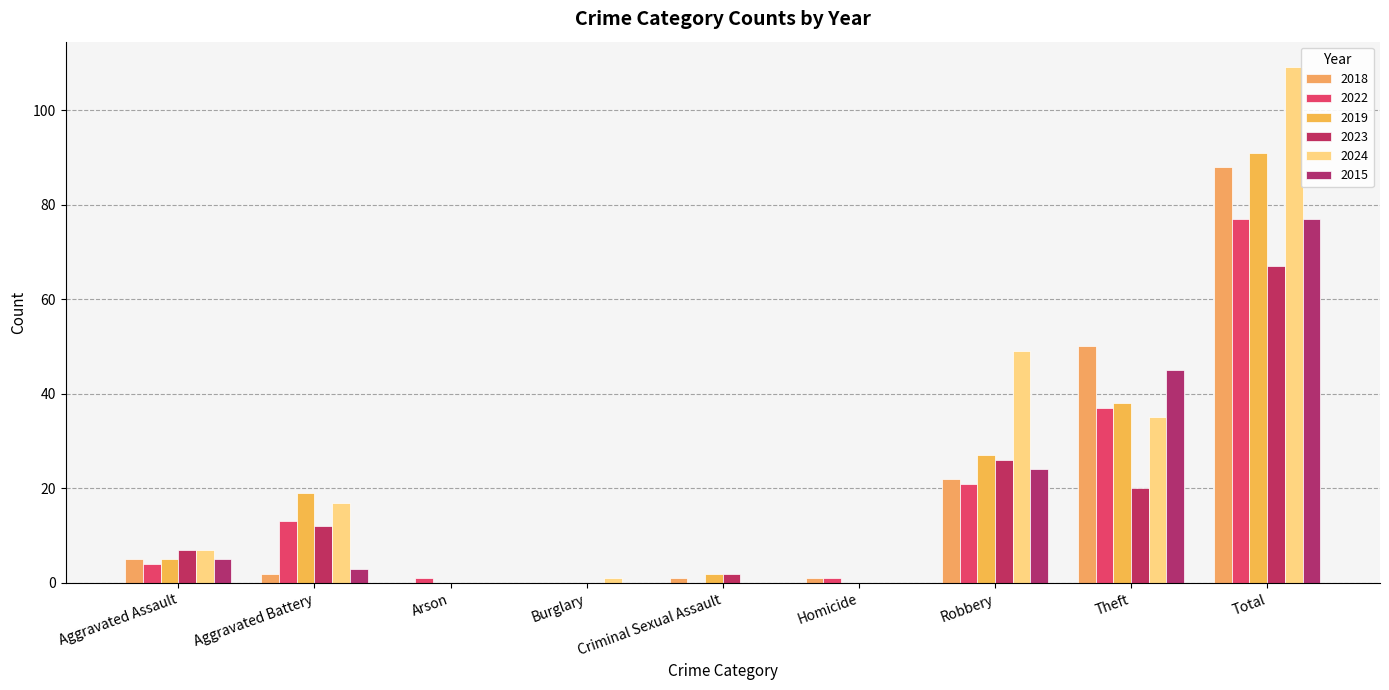

Which category has the highest value in the 2024 series?

Total